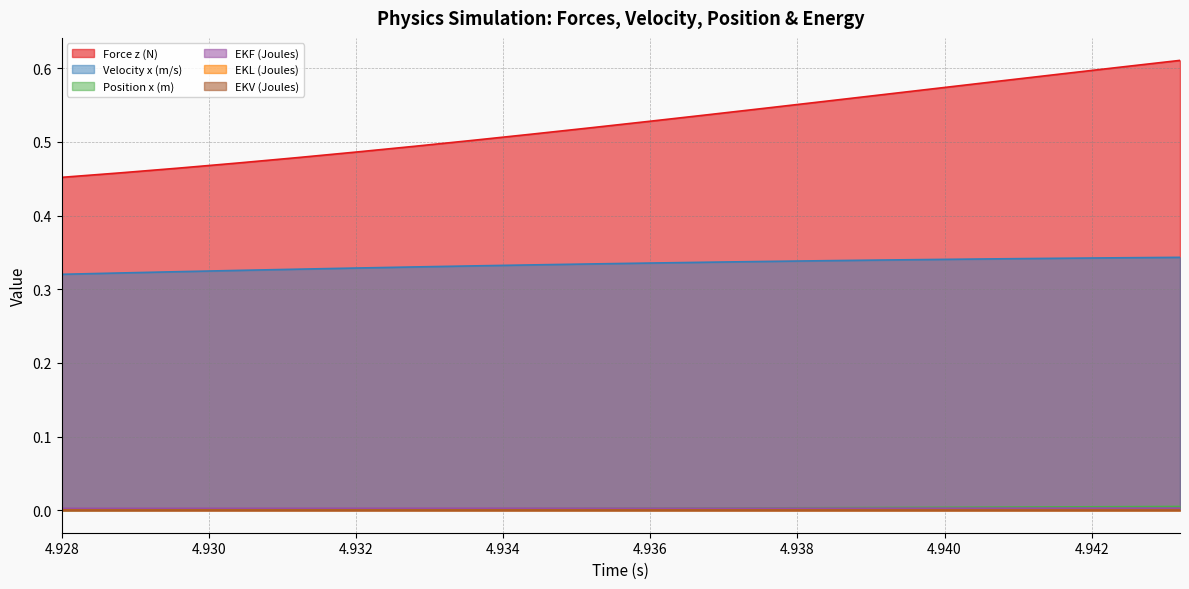

Reading left to right, list all the values displayed in this chart.

Force z (N): 4.928=0.5	4.9288=0.5	4.9296=0.5	4.9304=0.5	4.9312=0.5	4.932=0.5	4.9328=0.5	4.9336=0.5	4.9344=0.5	4.9352=0.5	4.936=0.5	4.9368=0.5	4.9376=0.5	4.9384=0.6	4.9392=0.6	4.94=0.6	4.9408=0.6	4.9416=0.6	4.9424=0.6	4.9432=0.6
Velocity x (m/s): 4.928=0.3	4.9288=0.3	4.9296=0.3	4.9304=0.3	4.9312=0.3	4.932=0.3	4.9328=0.3	4.9336=0.3	4.9344=0.3	4.9352=0.3	4.936=0.3	4.9368=0.3	4.9376=0.3	4.9384=0.3	4.9392=0.3	4.94=0.3	4.9408=0.3	4.9416=0.3	4.9424=0.3	4.9432=0.3
Position x (m): 4.928=0.0	4.9288=0.0	4.9296=0.0	4.9304=0.0	4.9312=0.0	4.932=0.0	4.9328=0.0	4.9336=0.0	4.9344=0.0	4.9352=0.0	4.936=0.0	4.9368=0.0	4.9376=0.0	4.9384=0.0	4.9392=0.0	4.94=0.0	4.9408=0.0	4.9416=0.0	4.9424=0.0	4.9432=0.0
EKF (Joules): 4.928=0.0	4.9288=0.0	4.9296=0.0	4.9304=0.0	4.9312=0.0	4.932=0.0	4.9328=0.0	4.9336=0.0	4.9344=0.0	4.9352=0.0	4.936=0.0	4.9368=0.0	4.9376=0.0	4.9384=0.0	4.9392=0.0	4.94=0.0	4.9408=0.0	4.9416=0.0	4.9424=0.0	4.9432=0.0
EKL (Joules): 4.928=0.0	4.9288=0.0	4.9296=0.0	4.9304=0.0	4.9312=0.0	4.932=0.0	4.9328=0.0	4.9336=0.0	4.9344=0.0	4.9352=0.0	4.936=0.0	4.9368=0.0	4.9376=0.0	4.9384=0.0	4.9392=0.0	4.94=0.0	4.9408=0.0	4.9416=0.0	4.9424=0.0	4.9432=0.0
EKV (Joules): 4.928=0.0	4.9288=0.0	4.9296=0.0	4.9304=0.0	4.9312=0.0	4.932=0.0	4.9328=0.0	4.9336=0.0	4.9344=0.0	4.9352=0.0	4.936=0.0	4.9368=0.0	4.9376=0.0	4.9384=0.0	4.9392=0.0	4.94=0.0	4.9408=0.0	4.9416=0.0	4.9424=0.0	4.9432=0.0